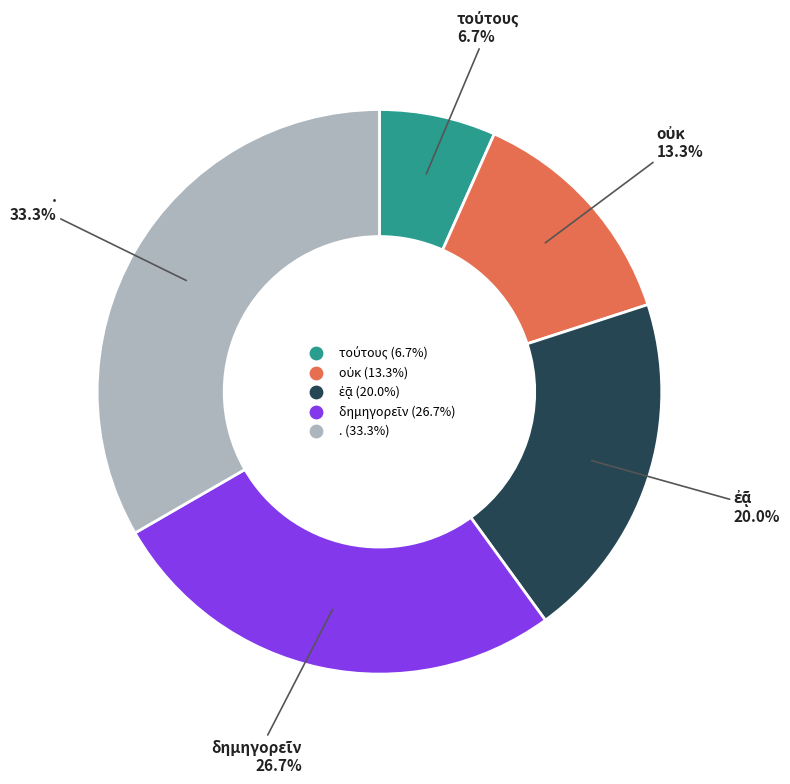

Count the number of slices in the pie.

5